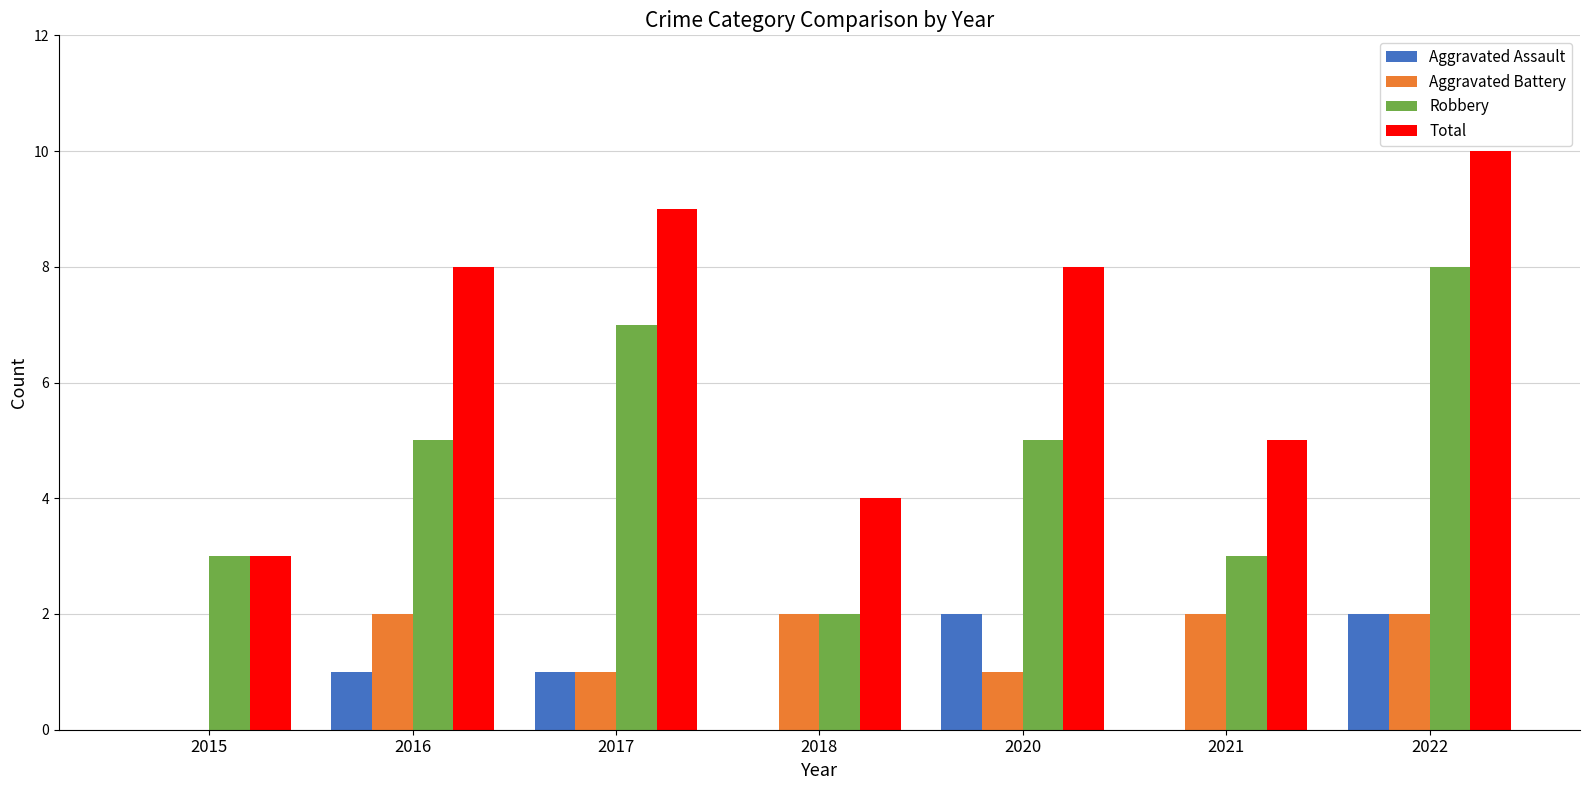

Are the bars grouped side by side (vs. stacked)?

Yes